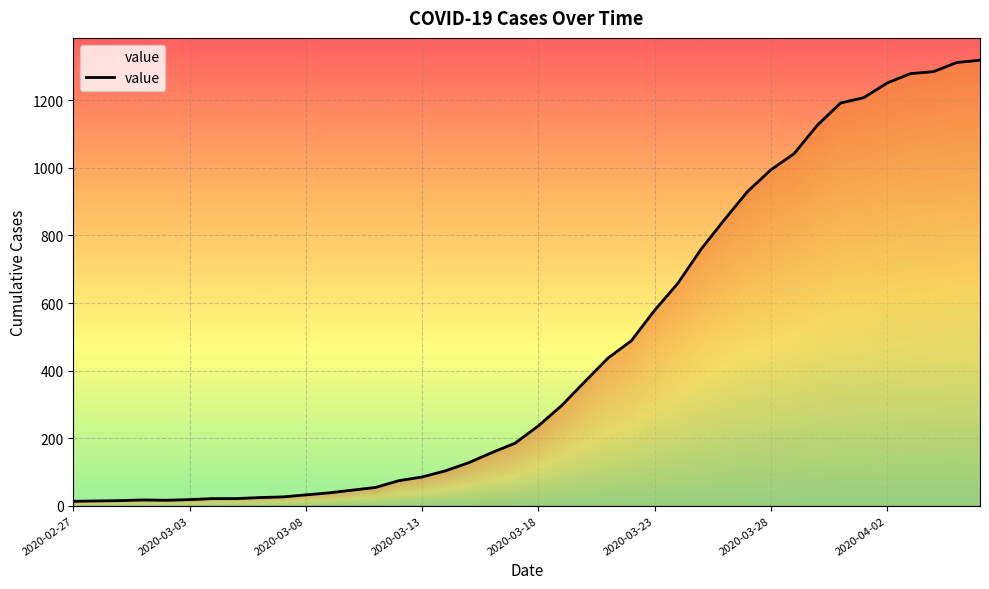

How many lines are shown in the chart?

1